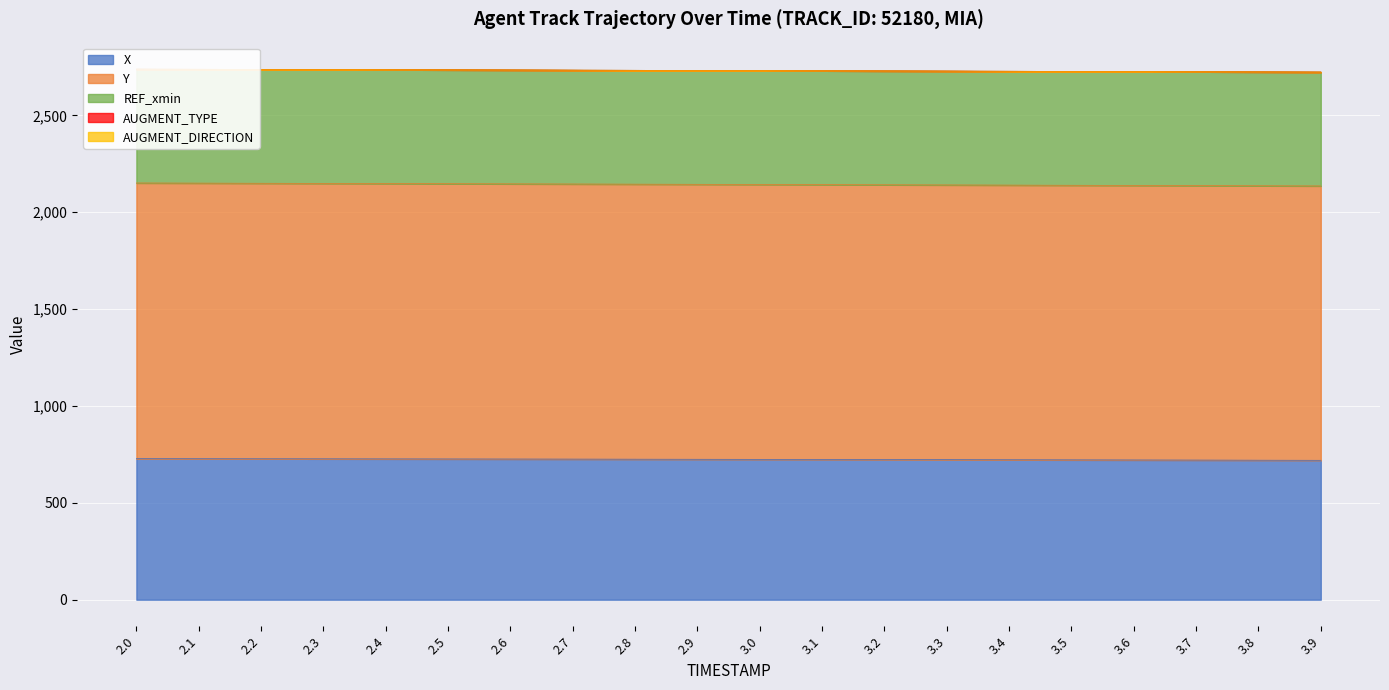

What is the difference between the maximum and minimum values in the X series?

8.5